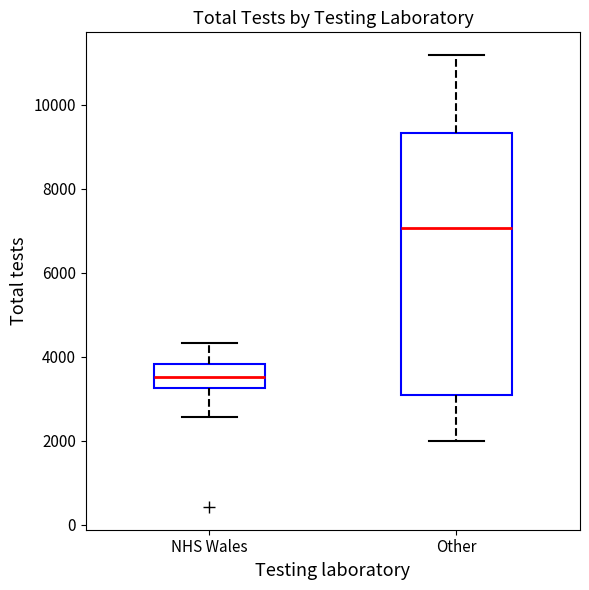

Where does the upper whisker of the box for Other end on the y-axis? The values are not printed on the chart, so give them approximately, as read against the axis.

11200